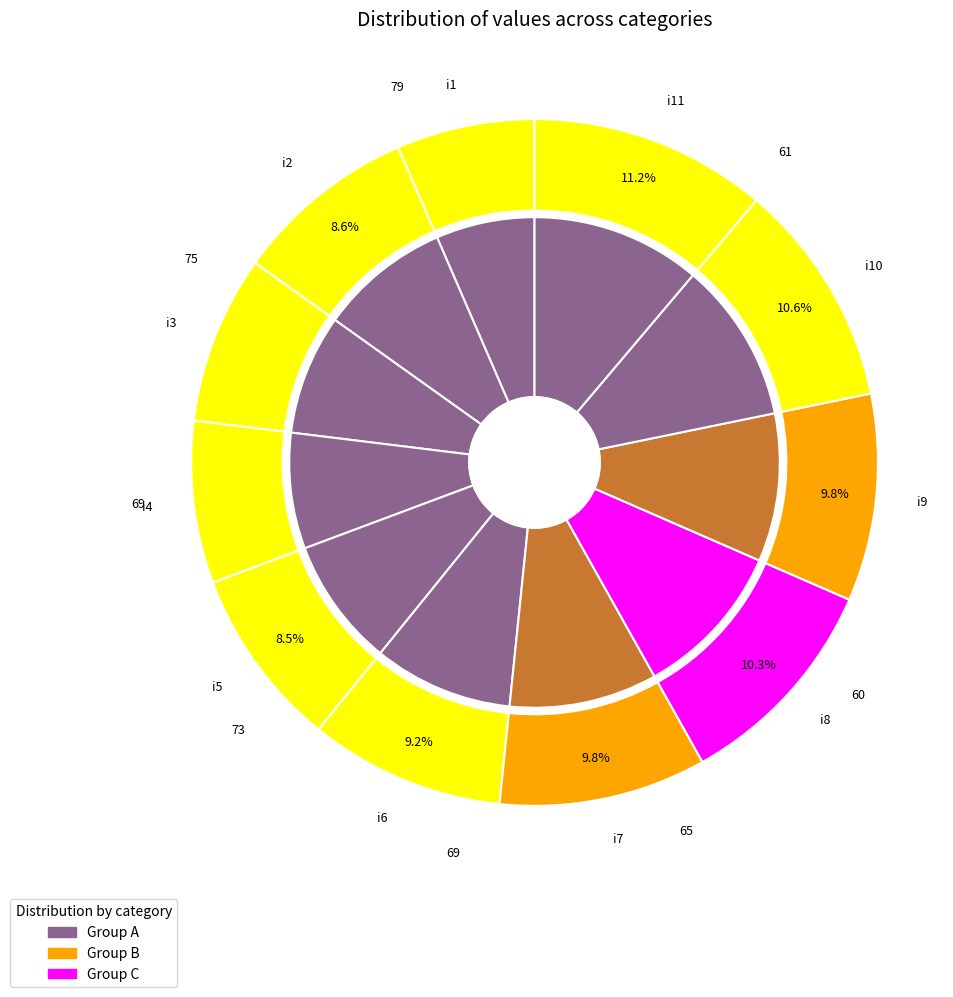

Rank the categories by value from lowest to highest.

i1, i4, i3, i5, i2, i6, i7, i9, i8, i10, i11